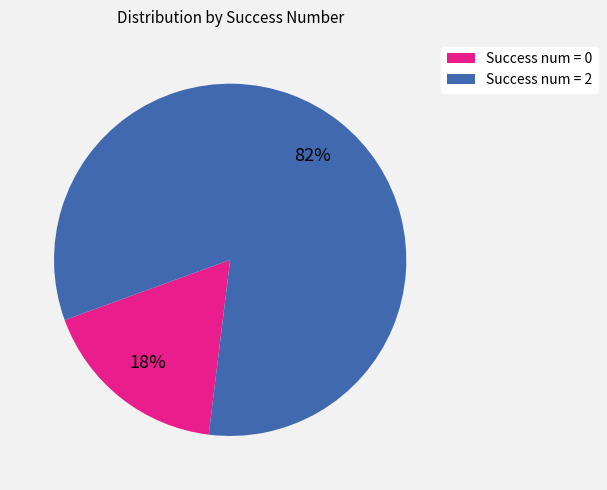

Count the number of slices in the pie.

2